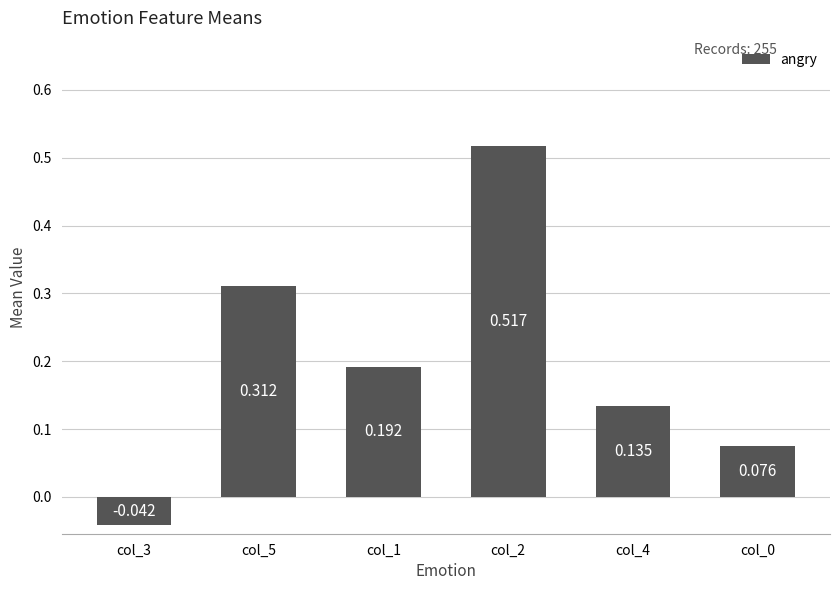

Count the number of data series in this chart.

1